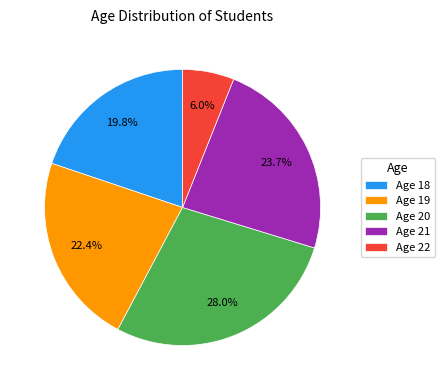

Rank the categories by value from highest to lowest.

Age 20, Age 21, Age 19, Age 18, Age 22